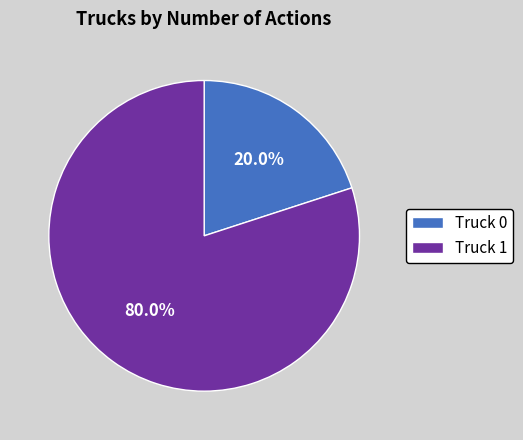

Count the number of slices in the pie.

2